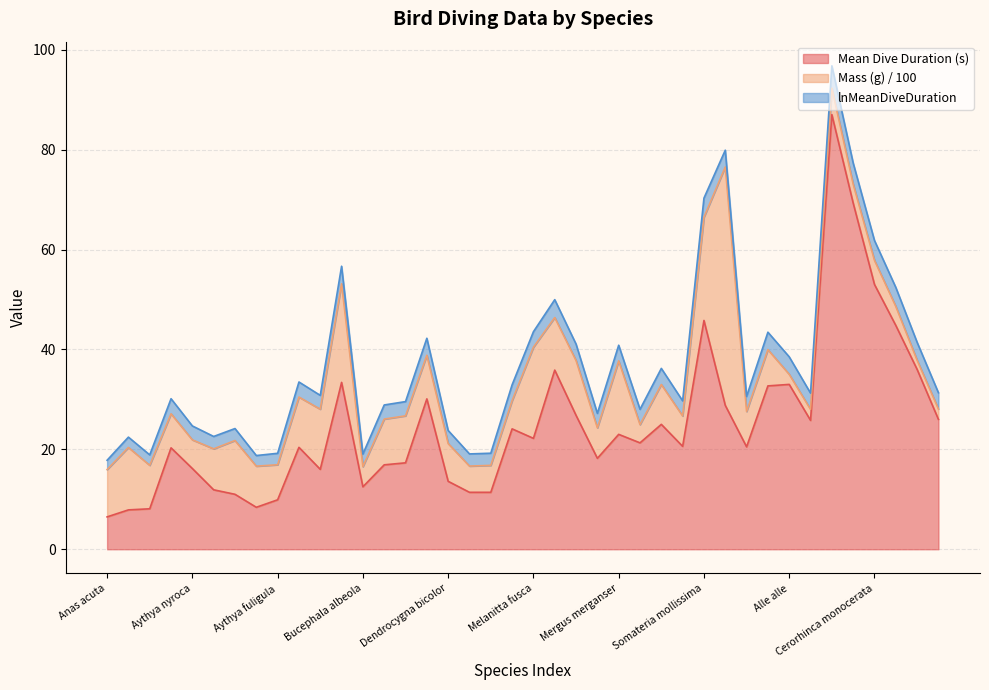

What is the sum of all lnMeanDiveDuration values?

121.7